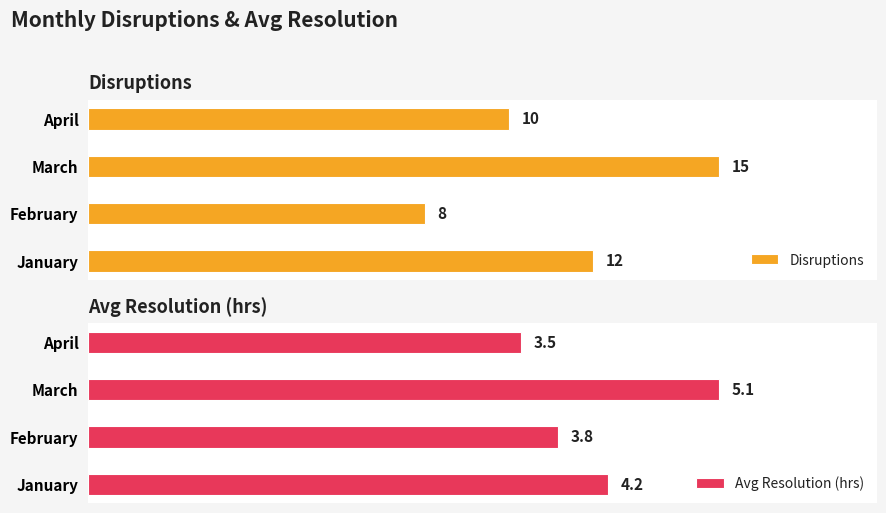

Which category has the lowest value in the Disruptions series?

February